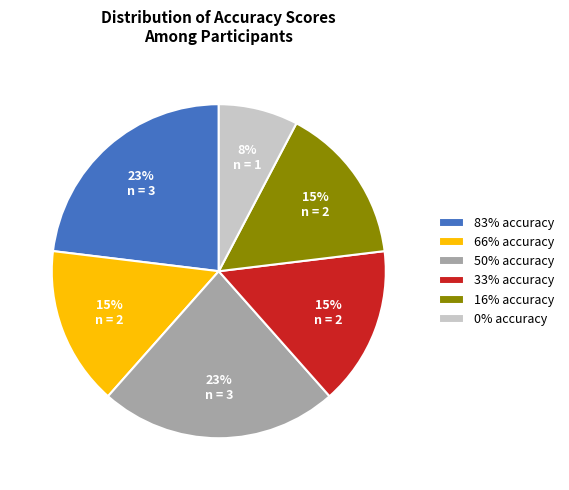

To the nearest percent, what portion does 83% represent?

23%